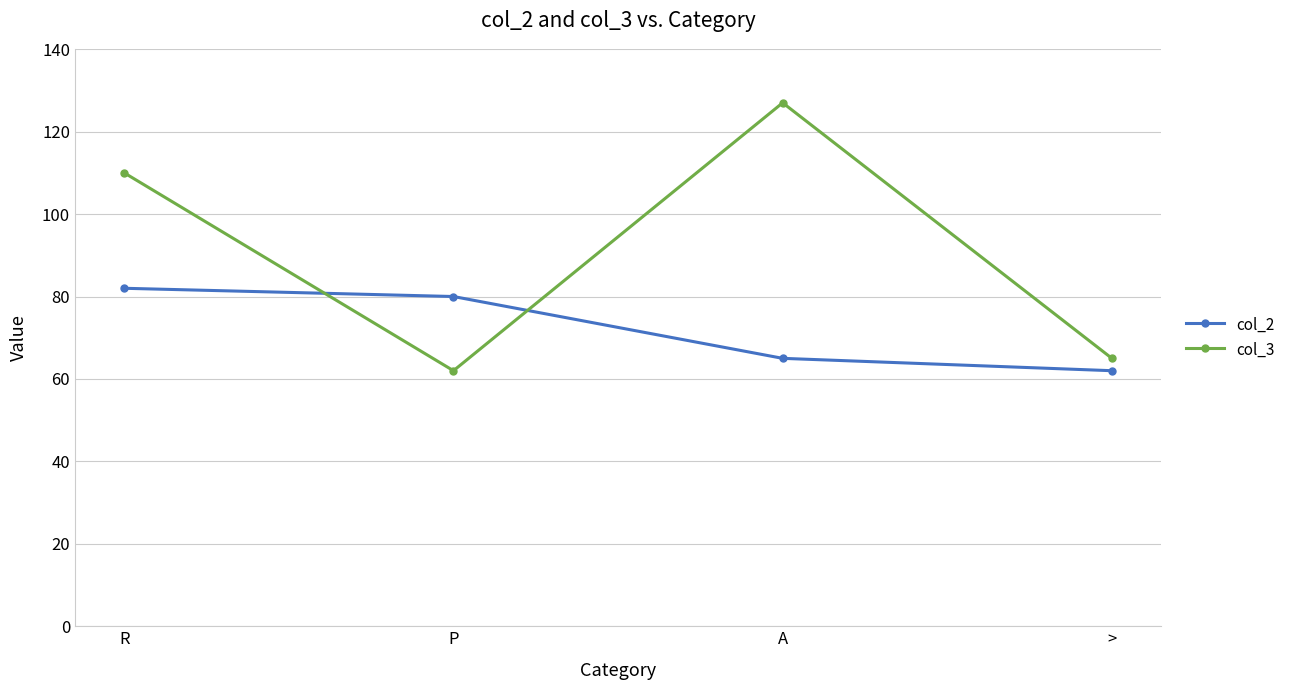

What is the maximum value shown in the chart?

127